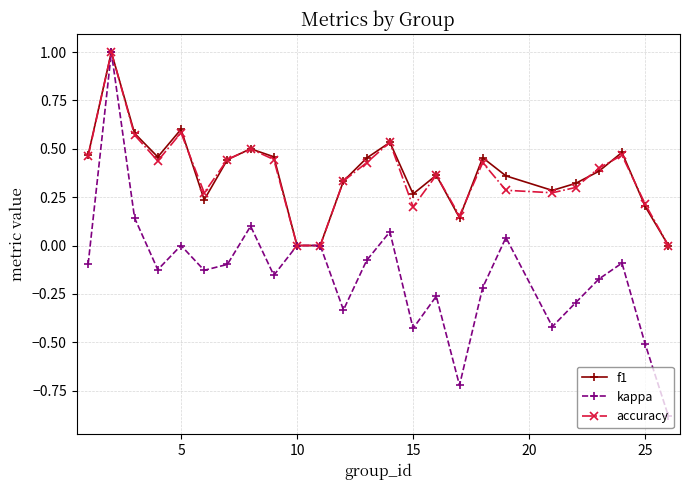

In kappa, how many points are lower than both neighbors (excluding endpoints)?

7